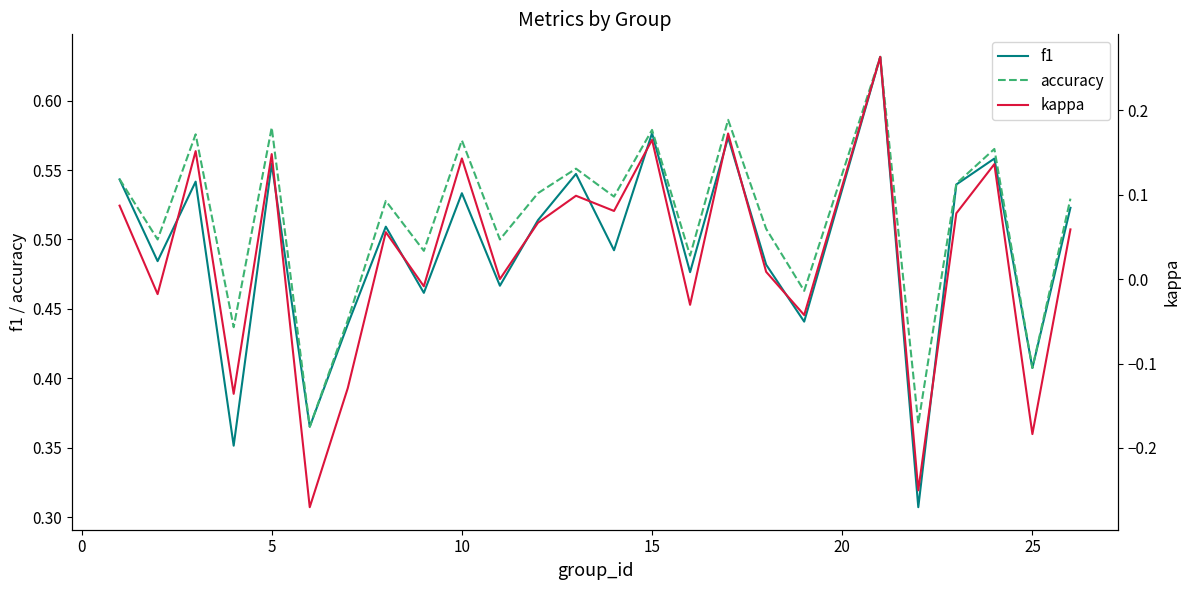

Is it true that f1 equals 0.3 at 15?

False